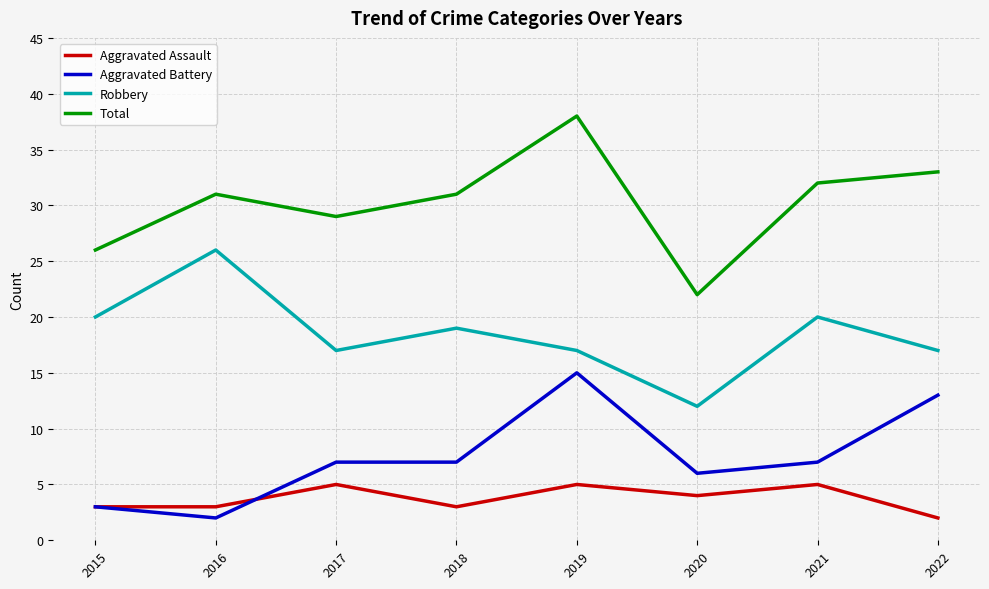

The Total series shows 22 at 2022. True or false?

False